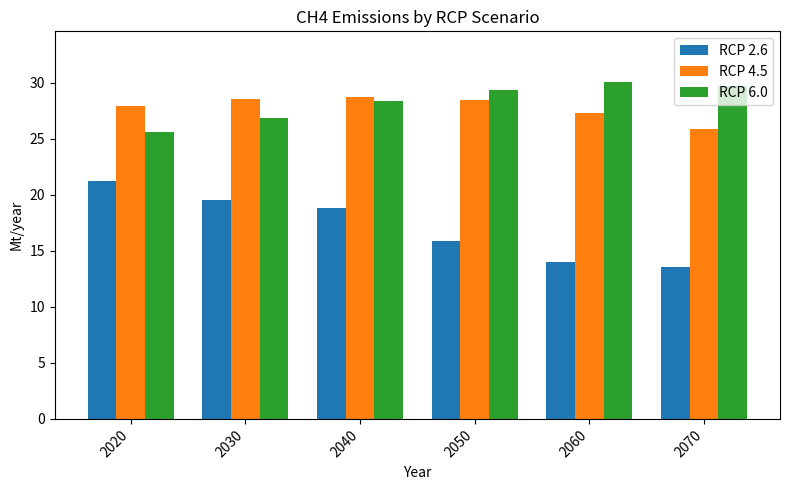

Between 2060 and 2070, which series saw the biggest shift?

RCP 4.5